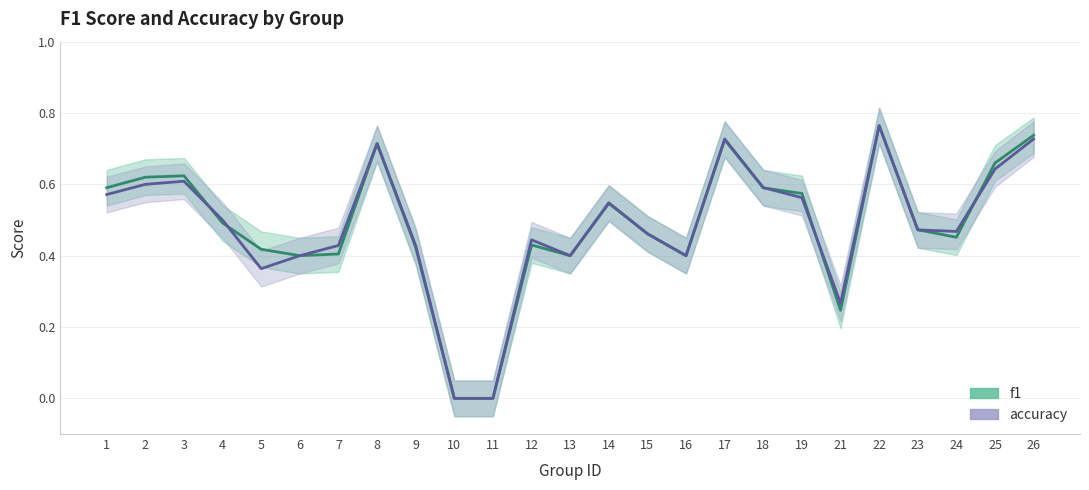

What is the difference between the second highest and second lowest values in the accuracy series?

0.7